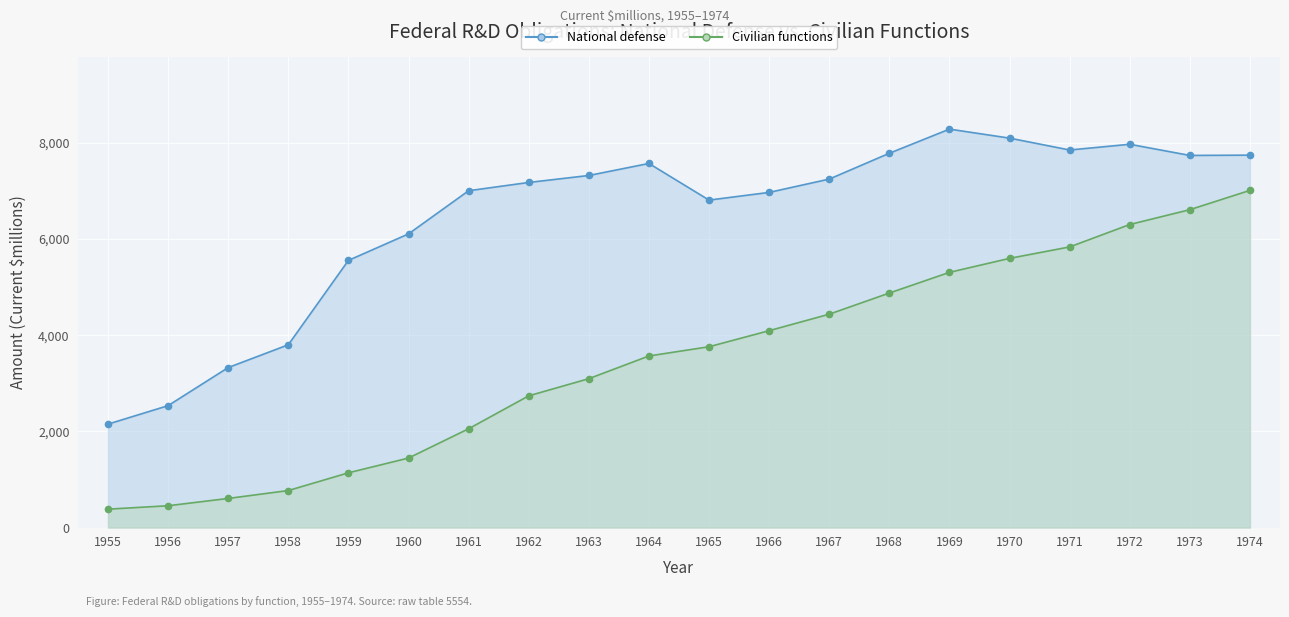

The value of Civilian functions at 1957 is 605. True or false?

True